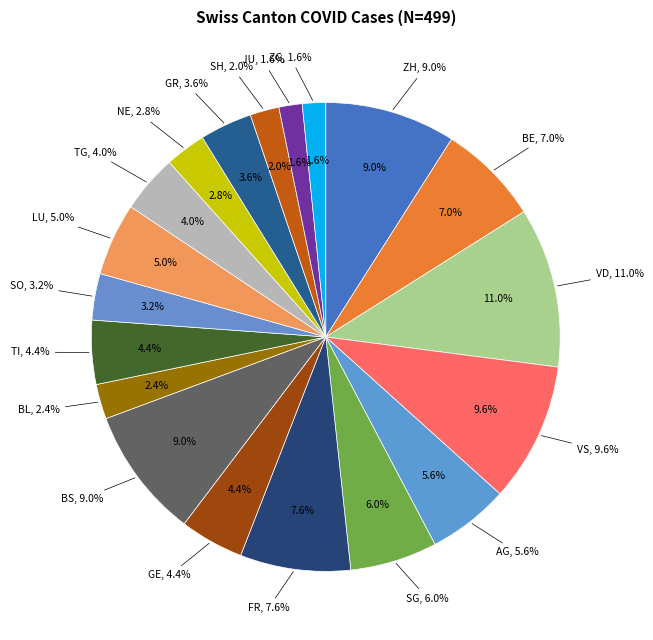

Between FR and ZG, which is larger?

FR